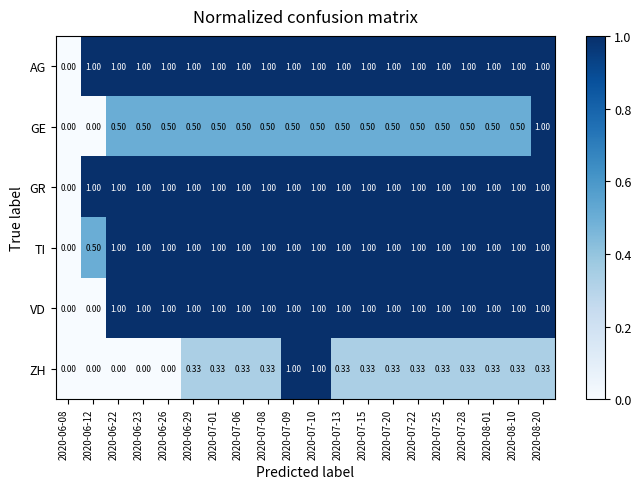

Between 2020-07-10 and 2020-07-22, which series saw the biggest shift?

ZH